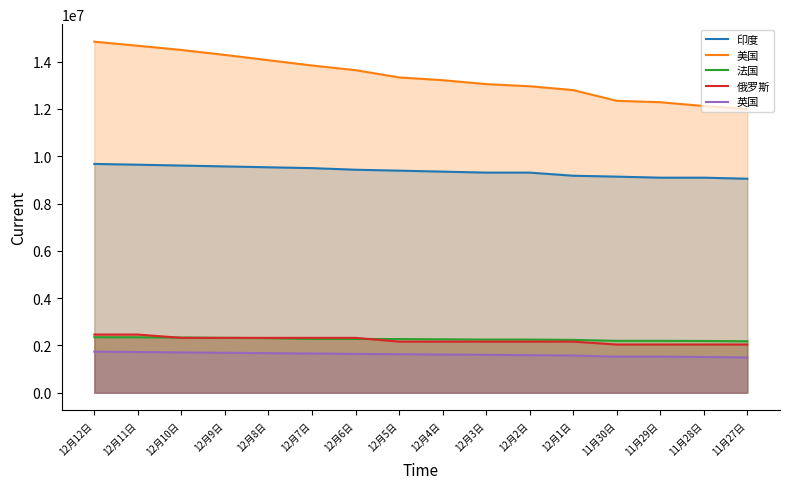

Which series has the largest total across all categories?

美国